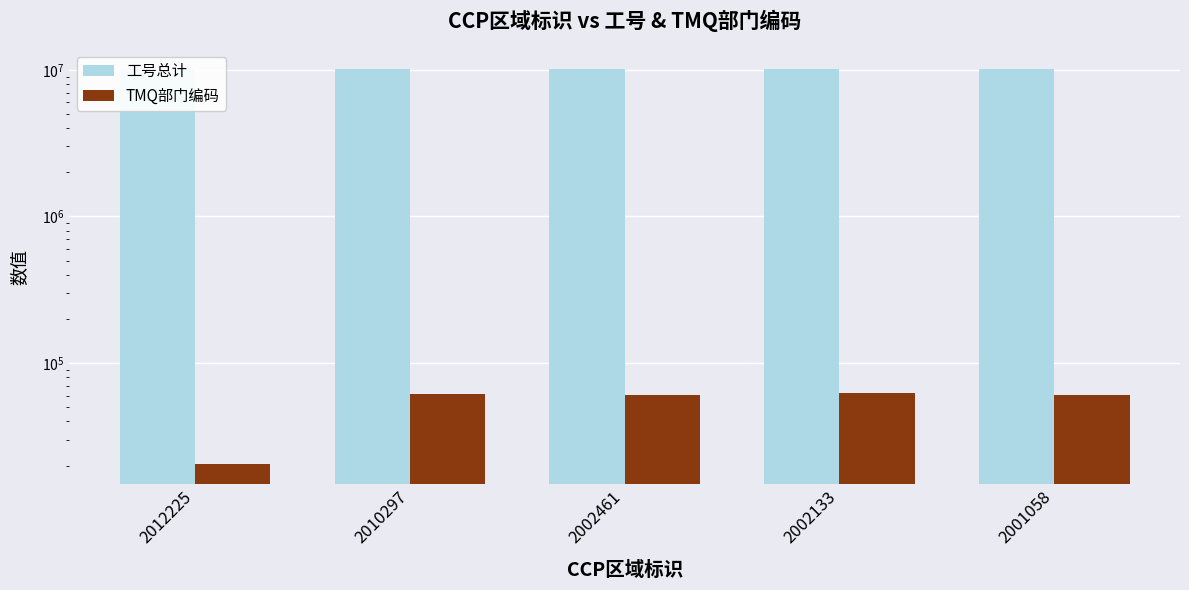

Reading right to left, what are all the values shown in this chart?

工号总计: 2001058=10147162	2002133=10147080	2002461=10147036	2010297=10146780	2012225=10138926
TMQ部门编码: 2001058=60335	2002133=62137	2002461=60970	2010297=61596	2012225=20396